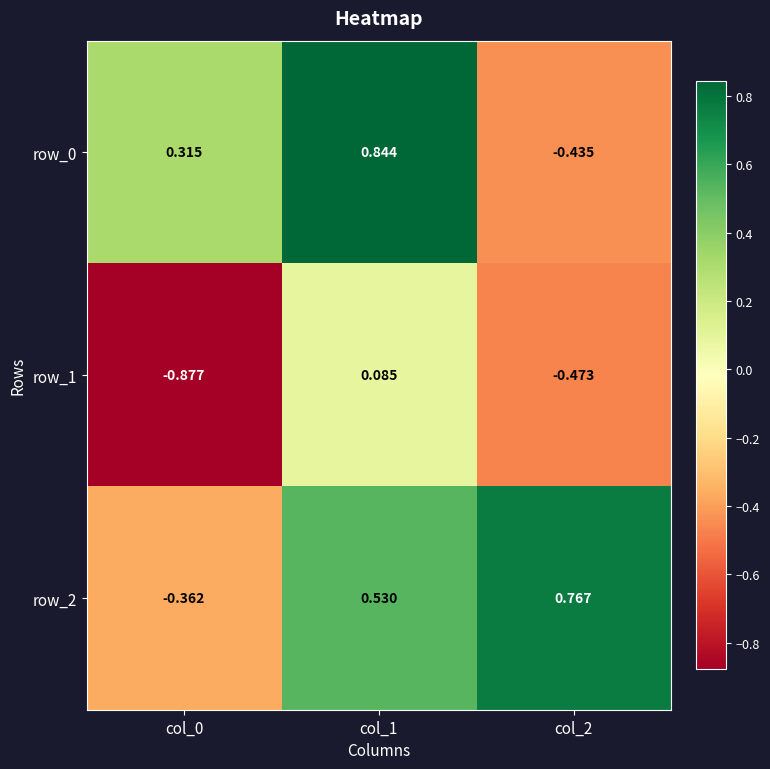

What is the approximate value of row_1 at col_1?

0.1